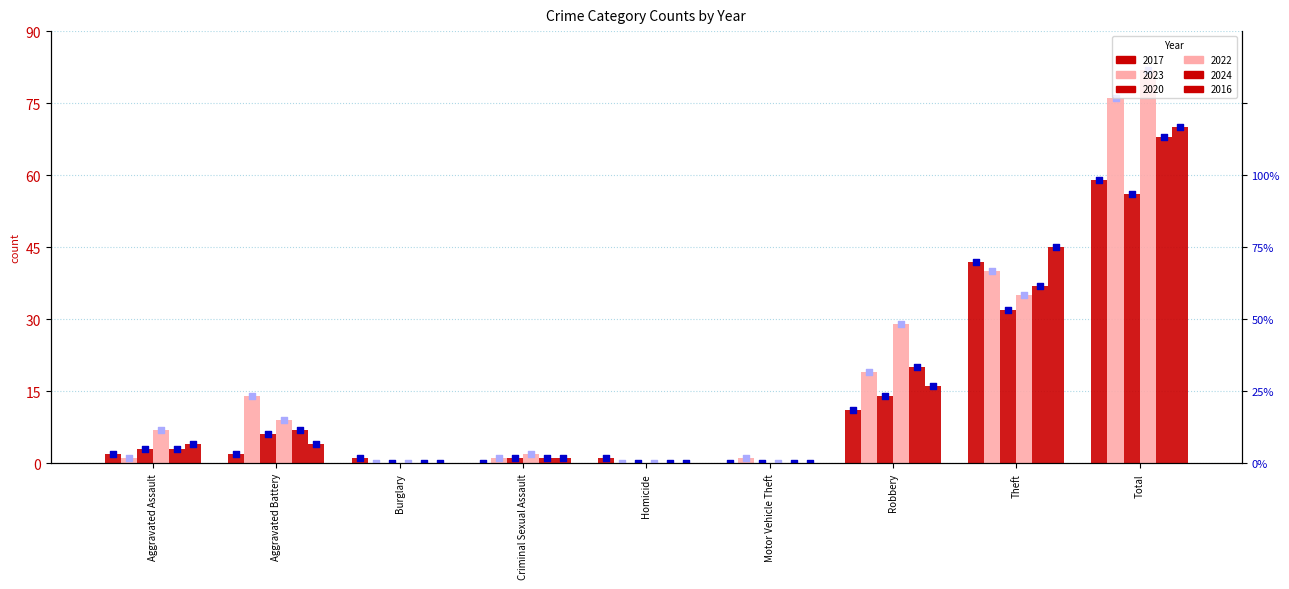

Which series reaches the minimum Y coordinate?

2017